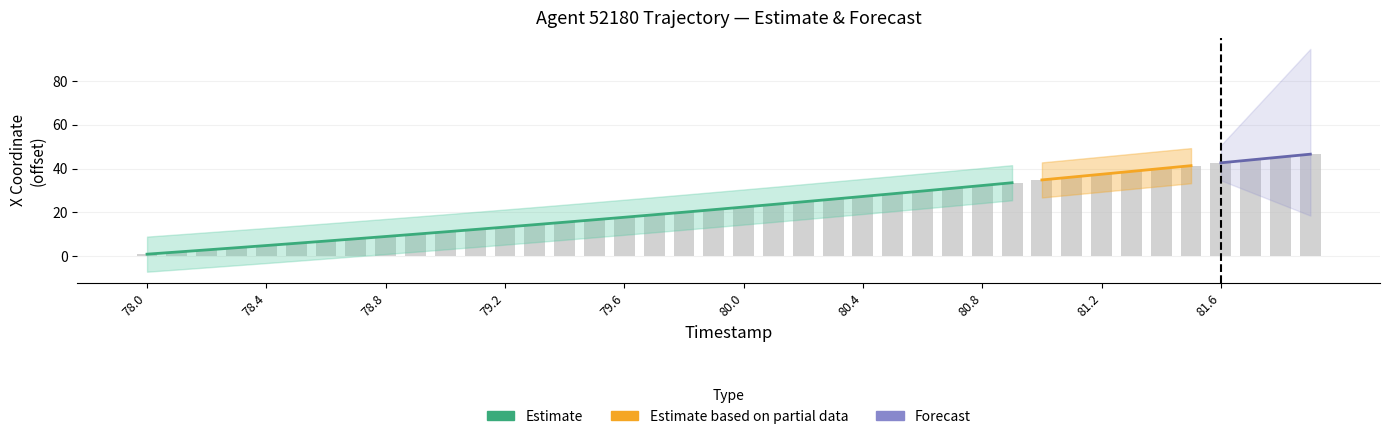

What is the difference between the maximum and second lowest values?

44.6